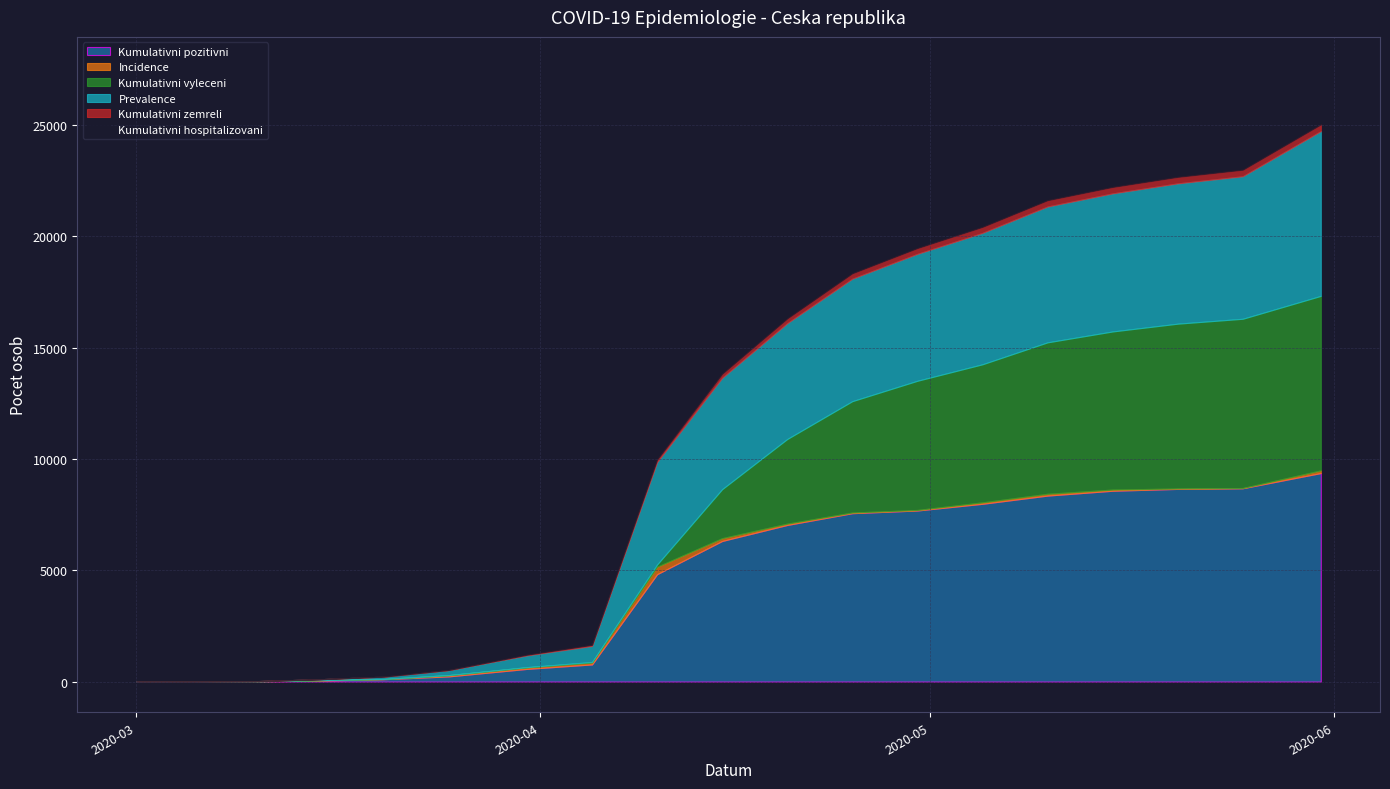

What is the average value of the Prevalence series?

3470